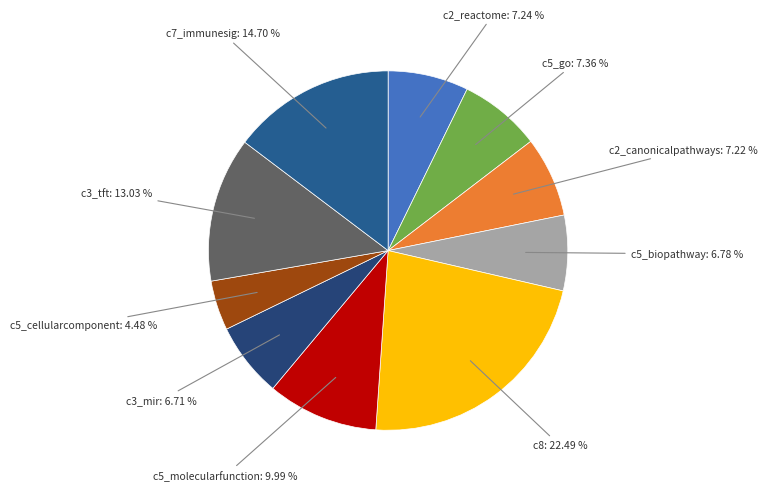

Which slice is the largest?

c8